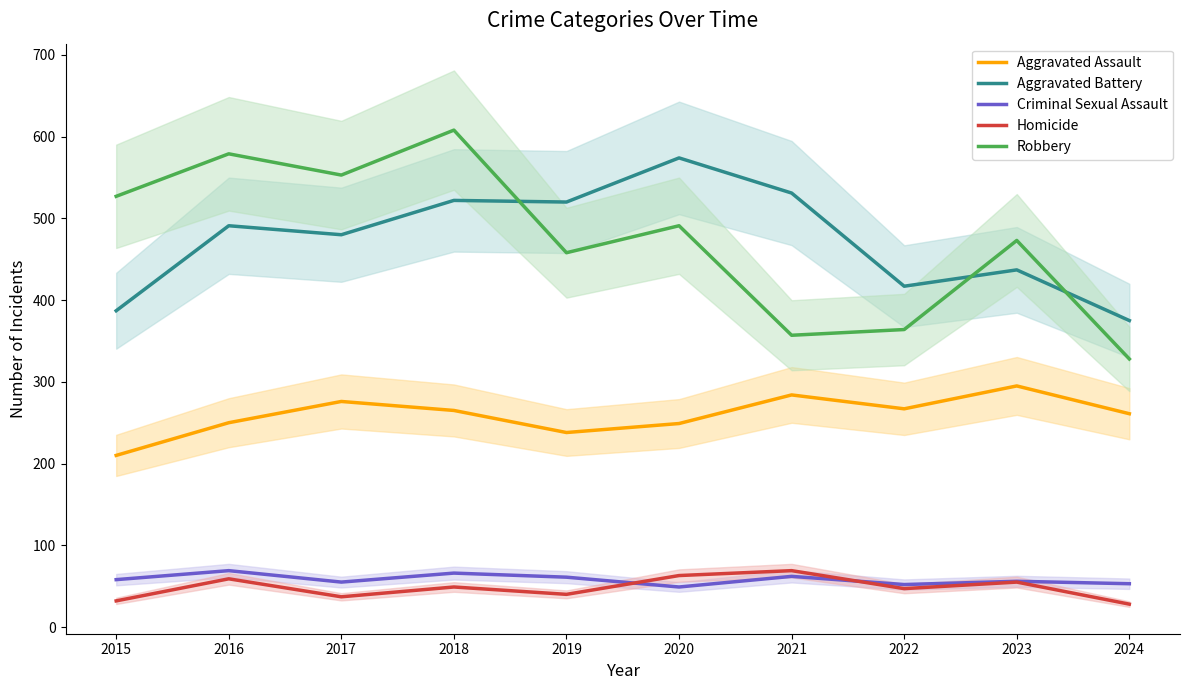

Is it true that Homicide equals 47 at 2022?

True